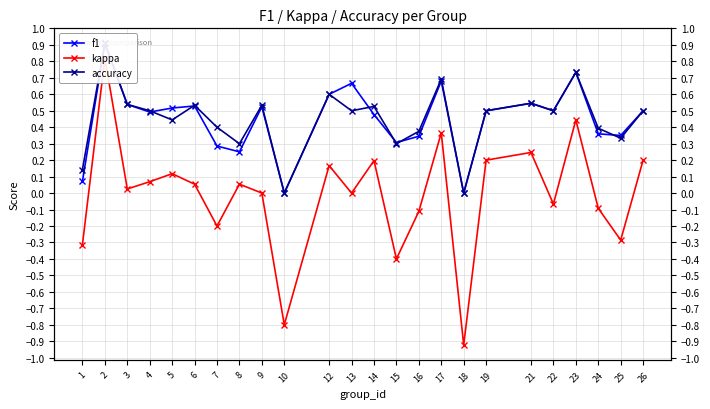

Reading right to left, transcribe all the data shown in this chart.

f1: 0.5	0.3	0.4	0.7	0.5	0.5	0.5	0.0	0.7	0.3	0.3	0.5	0.7	0.6	0.0	0.5	0.3	0.3	0.5	0.5	0.5	0.5	0.9	0.1
kappa: 0.2	-0.3	-0.1	0.4	-0.1	0.2	0.2	-0.9	0.4	-0.1	-0.4	0.2	0.0	0.2	-0.8	0.0	0.1	-0.2	0.1	0.1	0.1	0.0	0.8	-0.3
accuracy: 0.5	0.3	0.4	0.7	0.5	0.5	0.5	0.0	0.7	0.4	0.3	0.5	0.5	0.6	0.0	0.5	0.3	0.4	0.5	0.4	0.5	0.5	0.9	0.1